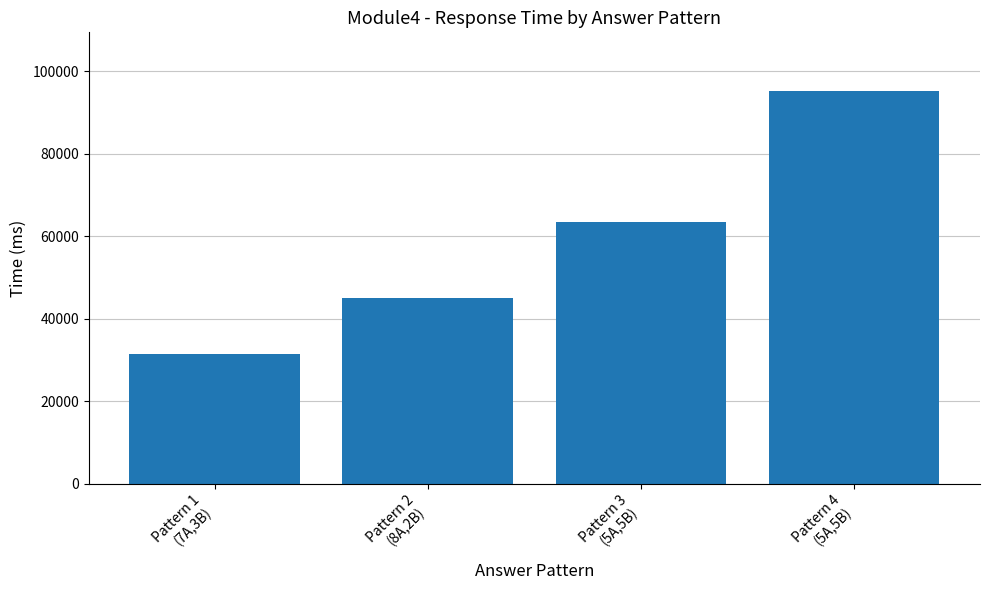

What is the label of the 1st bar from the right?

Pattern 4
(5A,5B)